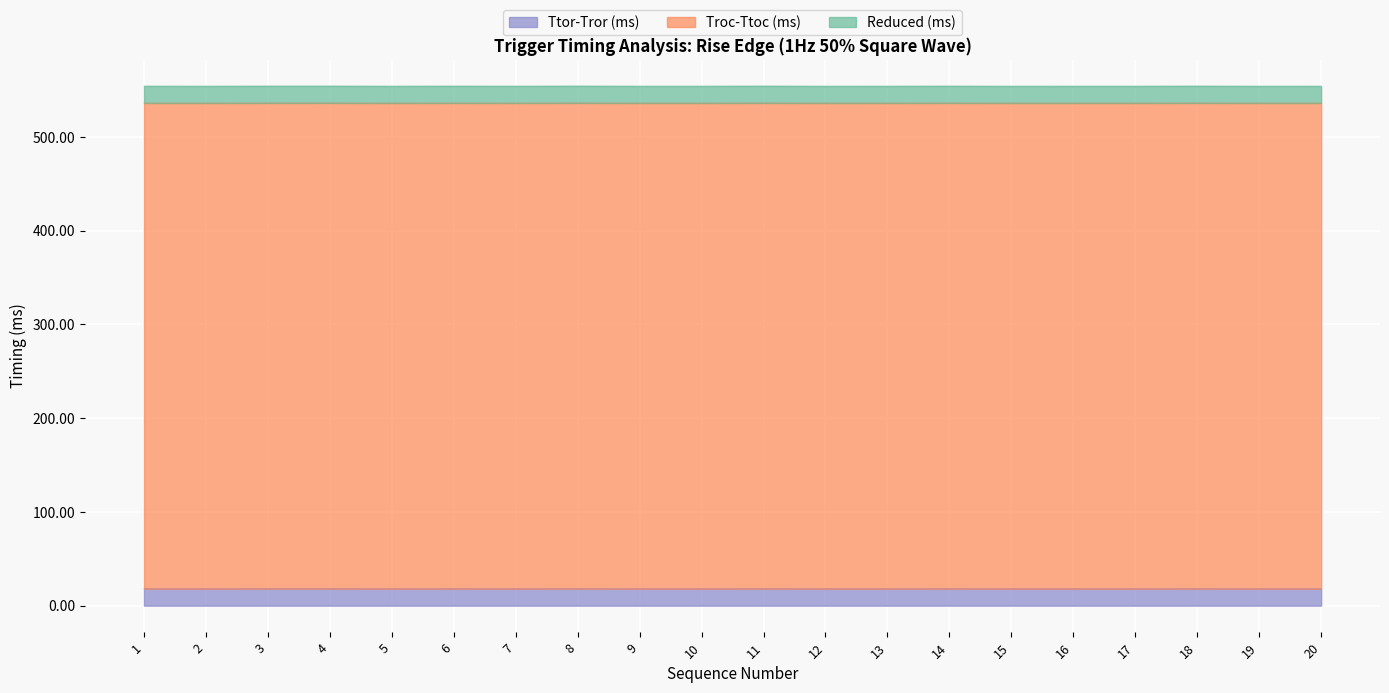

What is the total value across all series at 14?

554.3